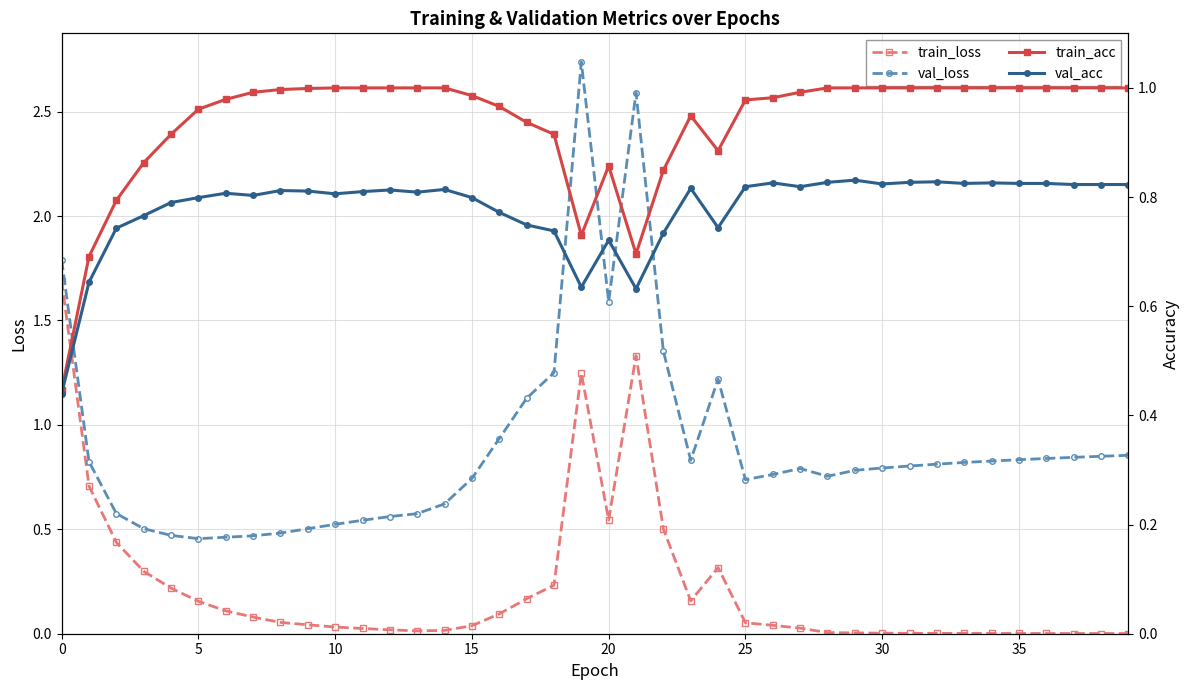

True or false: train_loss has more than 1 interior local peaks.

True